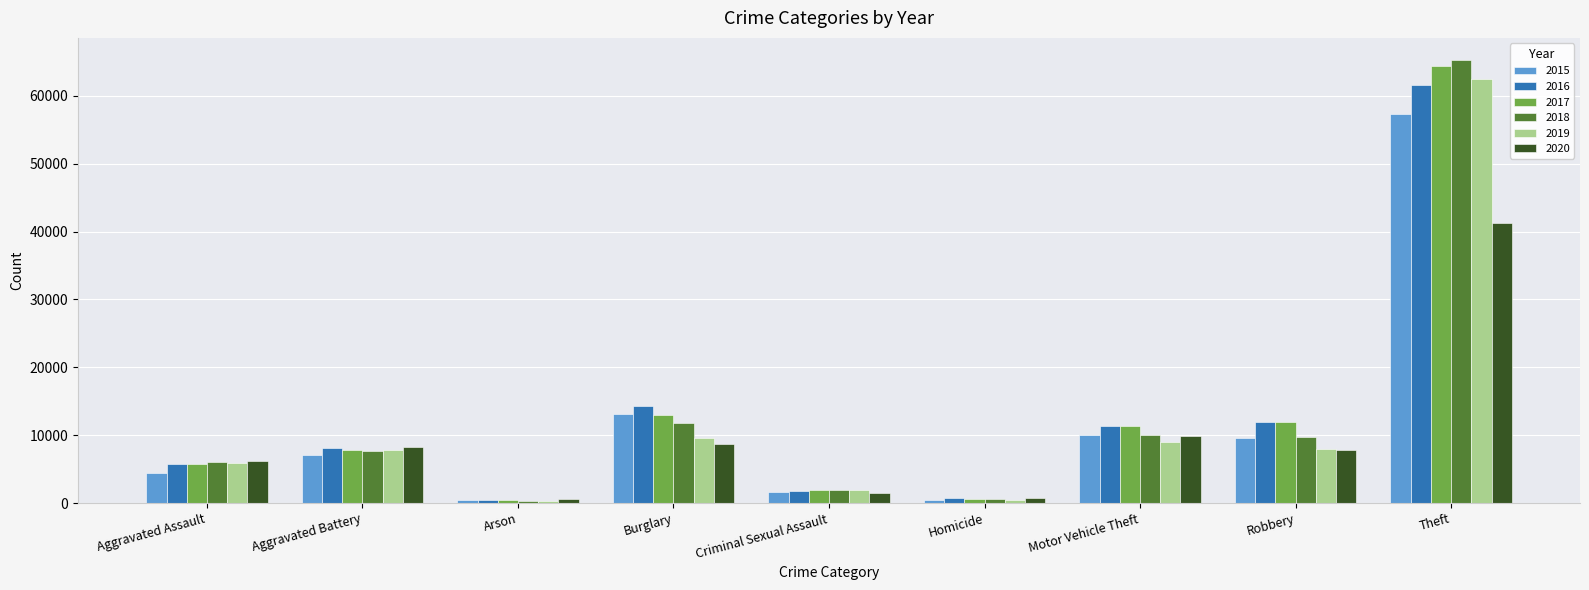

Which category has the highest value in the 2020 series?

Theft